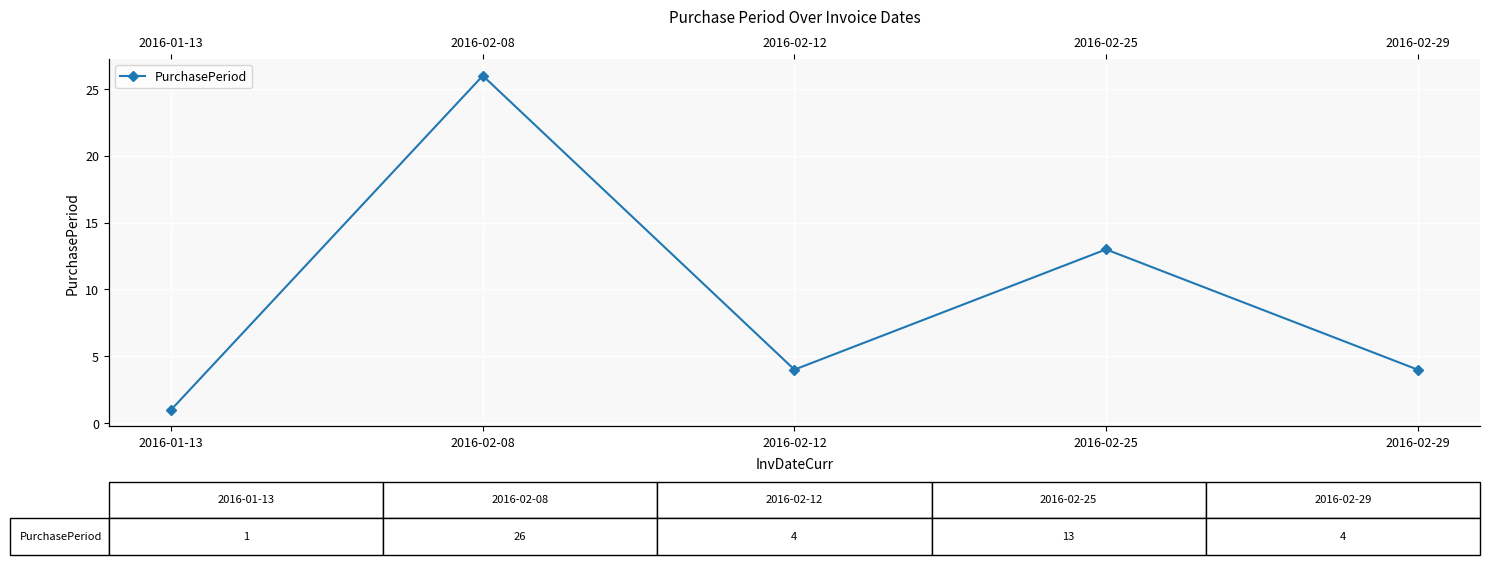

True or false: the data shows 23 at 2016-02-25.

False